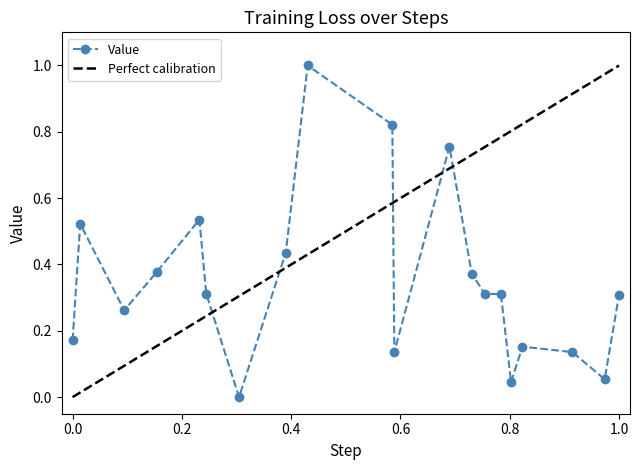

What is the difference between the maximum and minimum values?

1.0